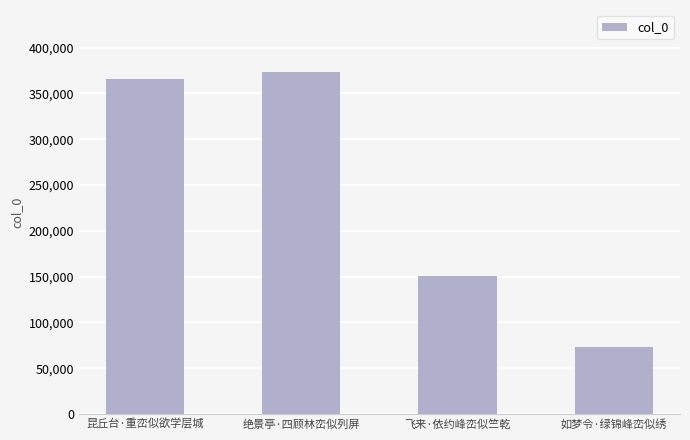

How many data points does each series have?

4